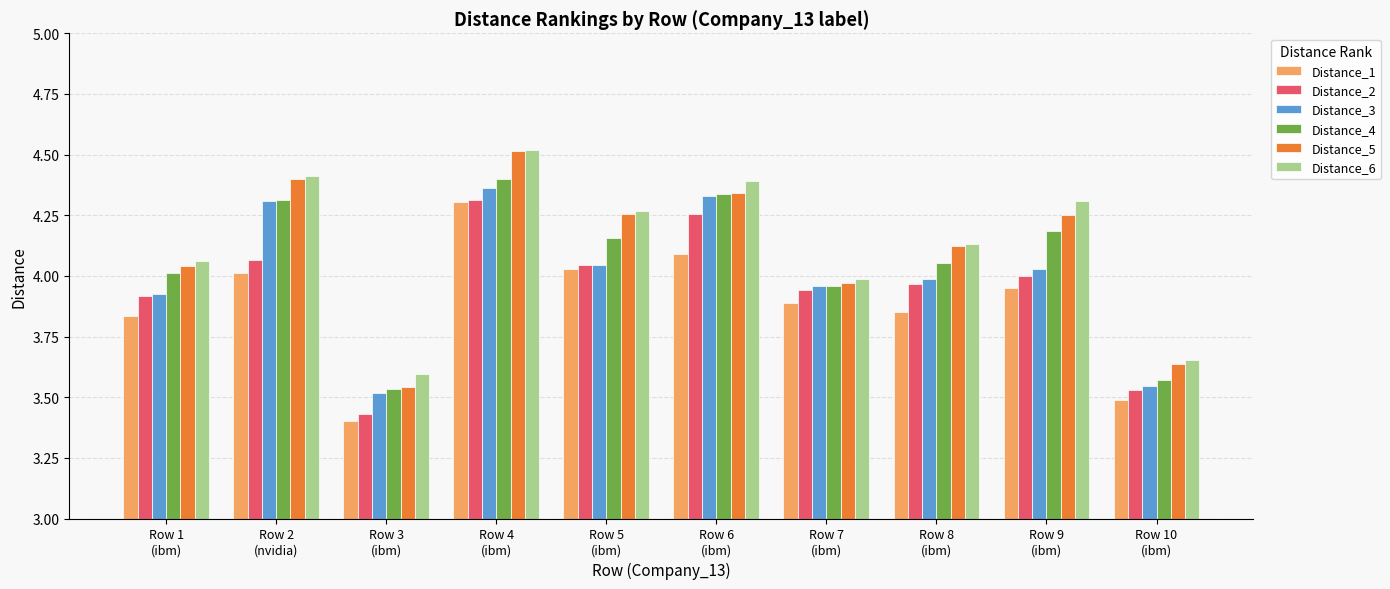

Which series has the widest spread of values?

Distance_5